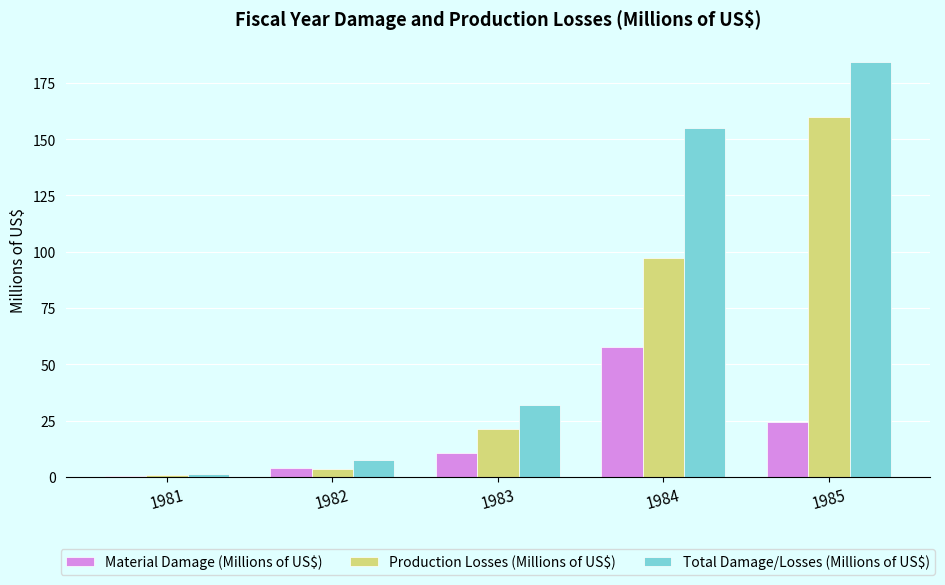

Is it true that Production Losses (Millions of US$) equals 0.9 at 1981?

True